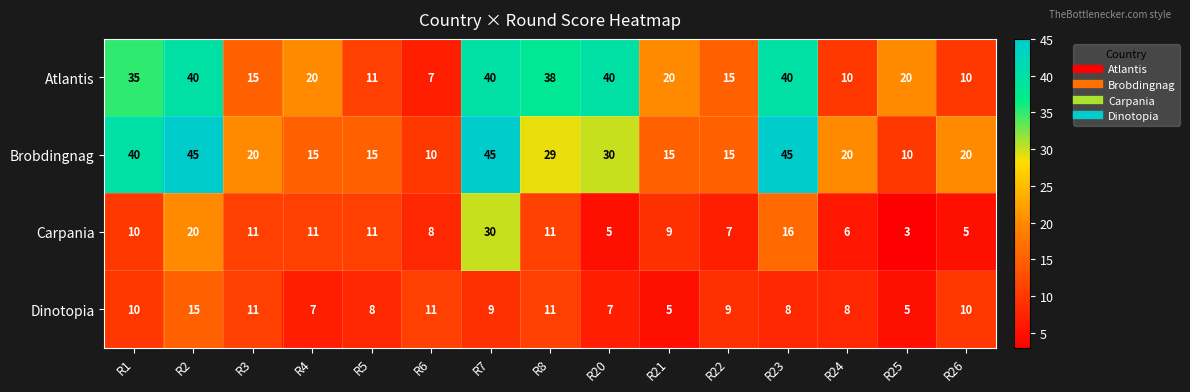

What is the difference between the maximum and minimum values in the Atlantis series?

33